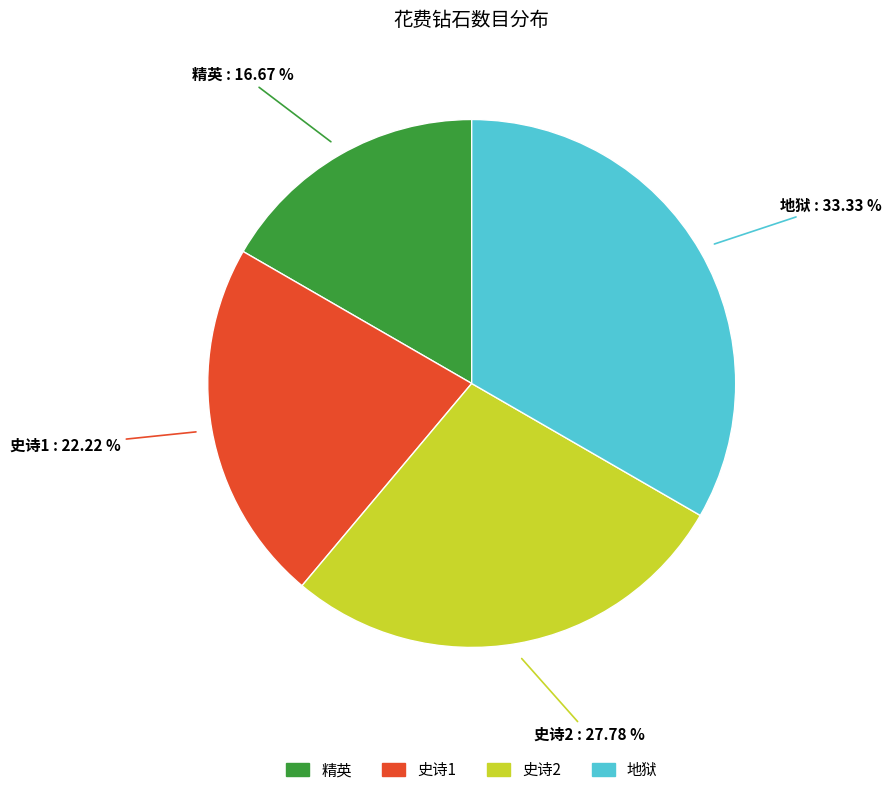

Does 精英 represent more than half of the total?

No